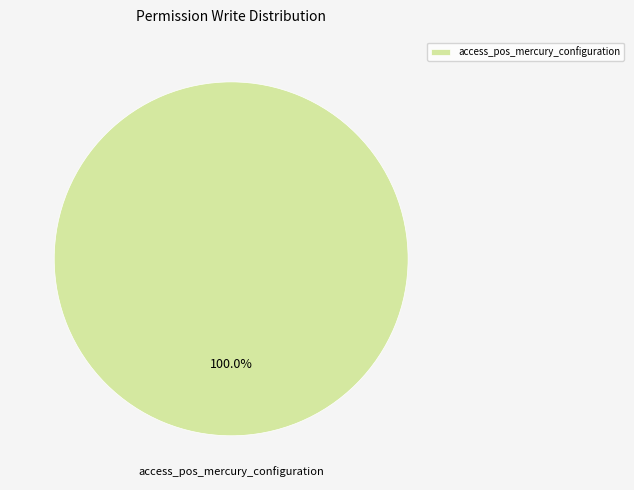

Does any single category account for the majority?

Yes